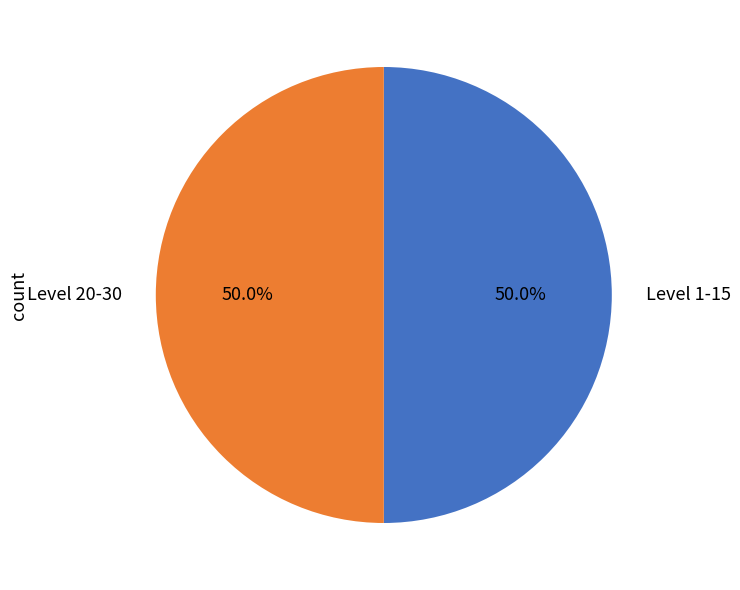

Do Level 20-30 and Level 1-15 together represent more than half of the pie?

Yes